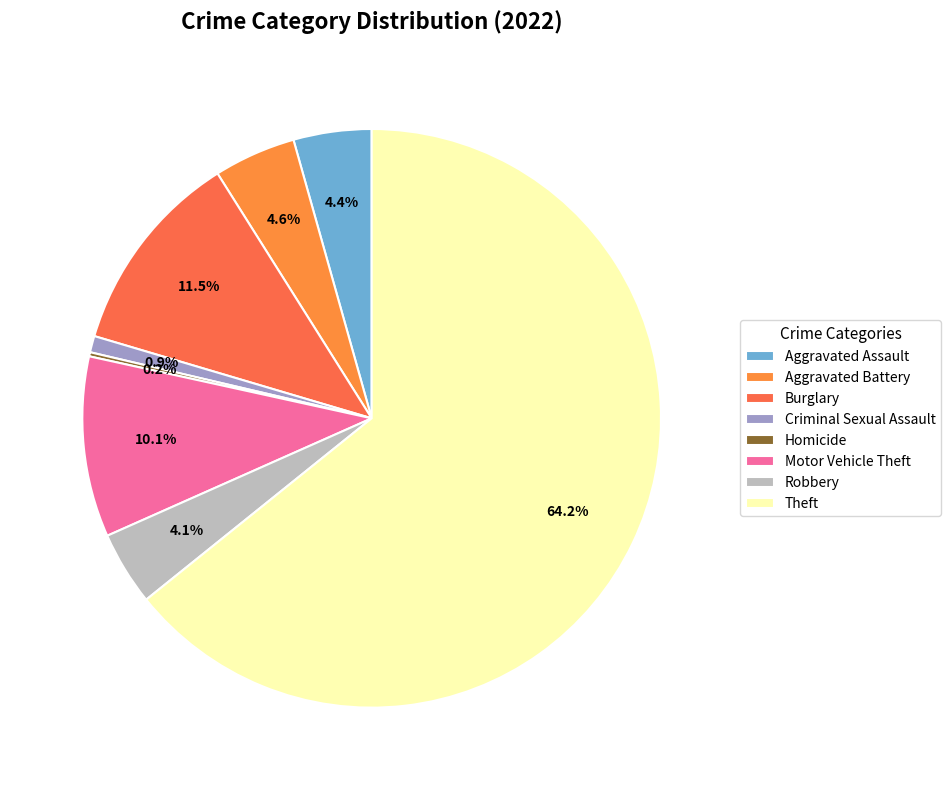

True or false: Criminal Sexual Assault accounts for 1% of the total.

True